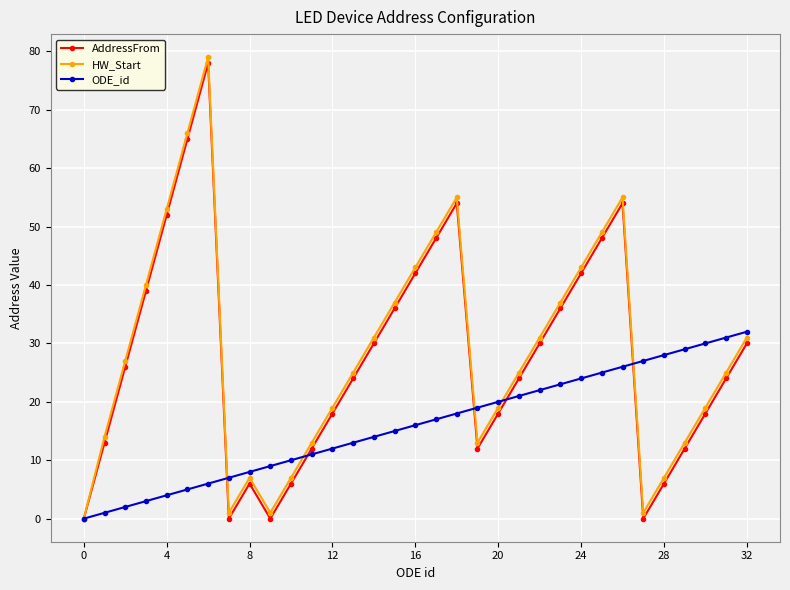

What is the average value of the HW_Start series?

28